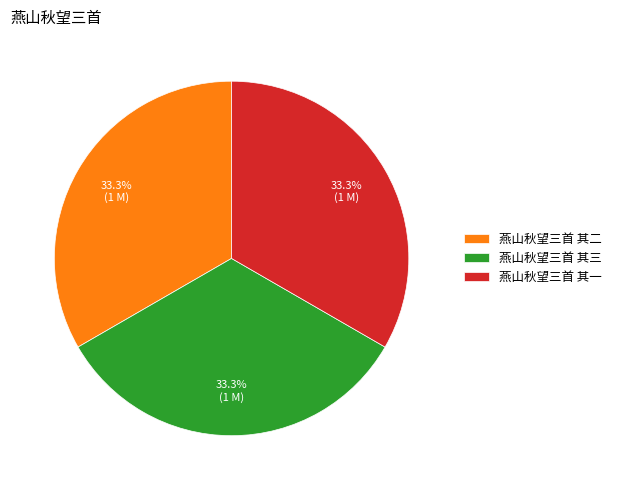

Does 燕山秋望三首 其三 represent more than half of the total?

No